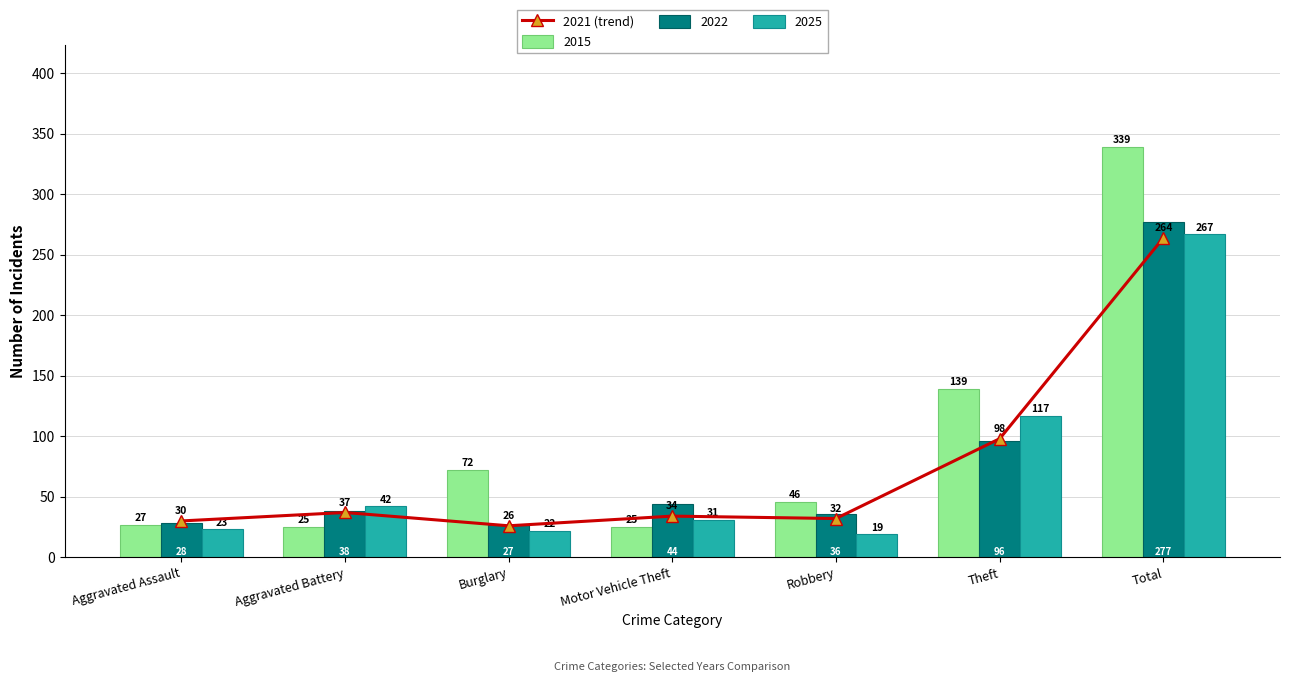

Does the chart contain stacked bars?

No